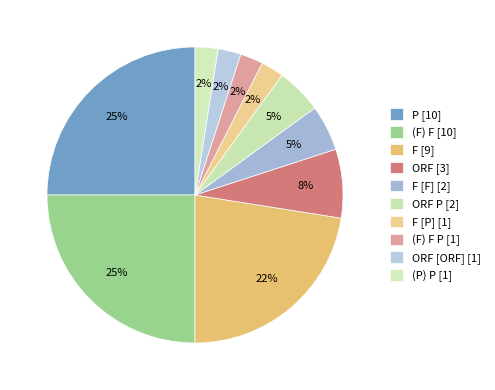

Count the number of slices in the pie.

10